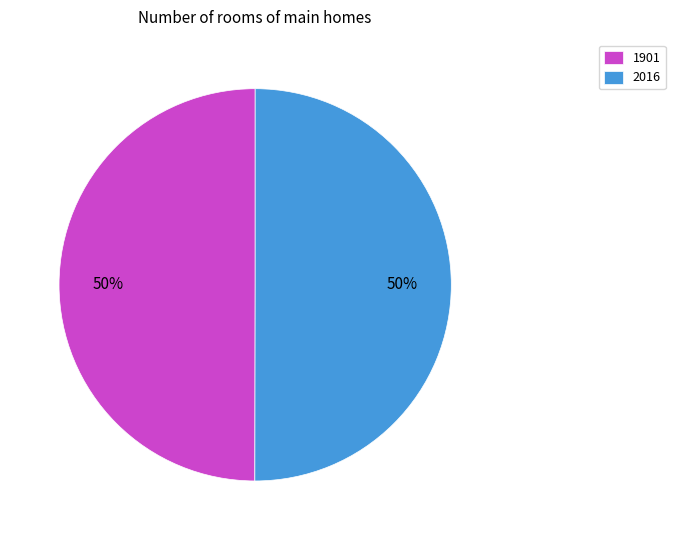

Approximately how many times larger is the value at 1901 compared to 2016?

1.0